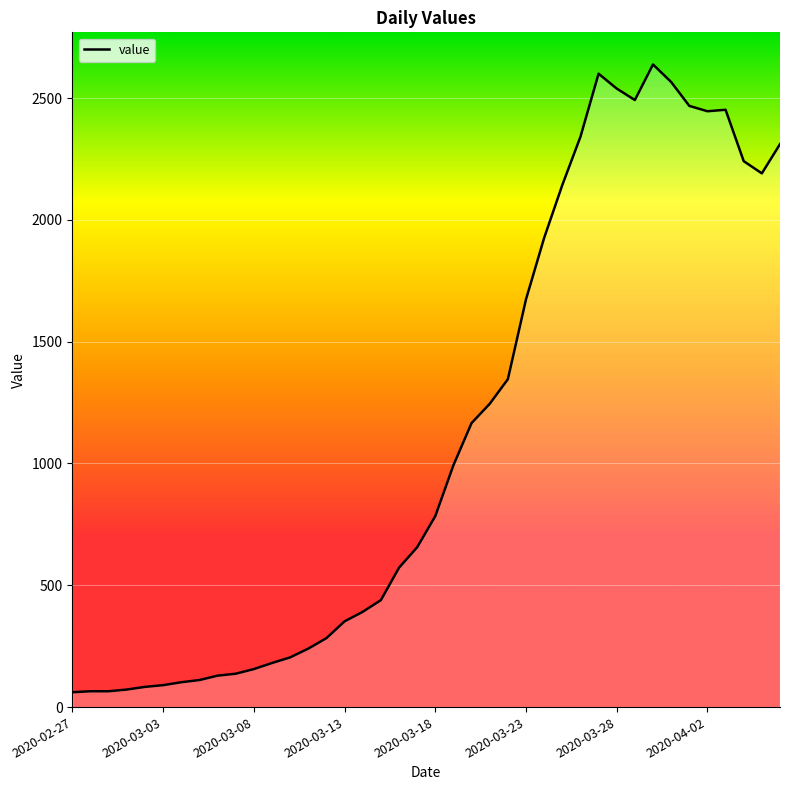

What is the difference between the maximum and minimum values?

2577